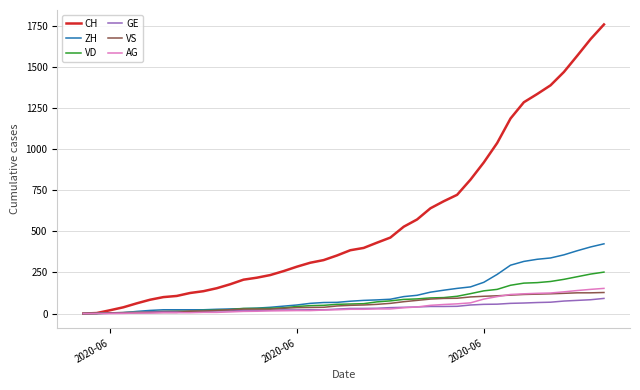

Which series has the largest total across all categories?

CH